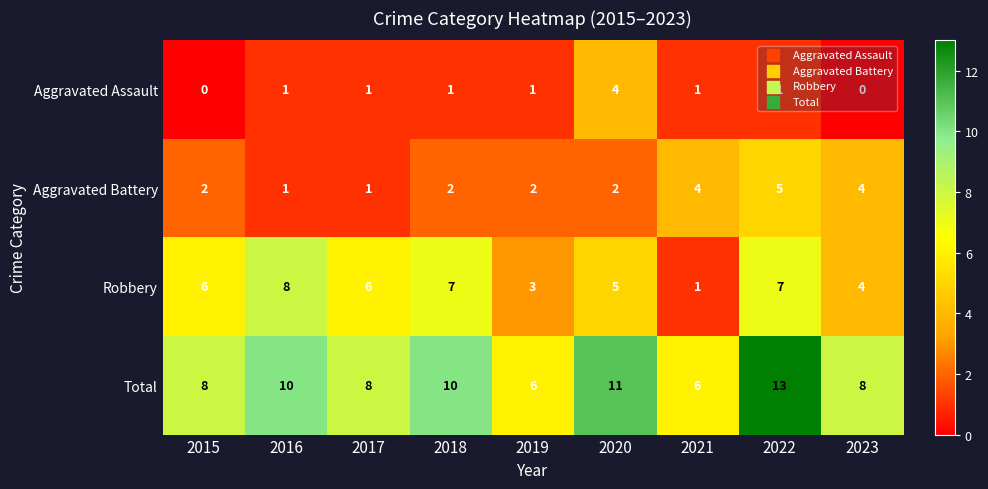

At which category is the sum across all series the highest?

2022